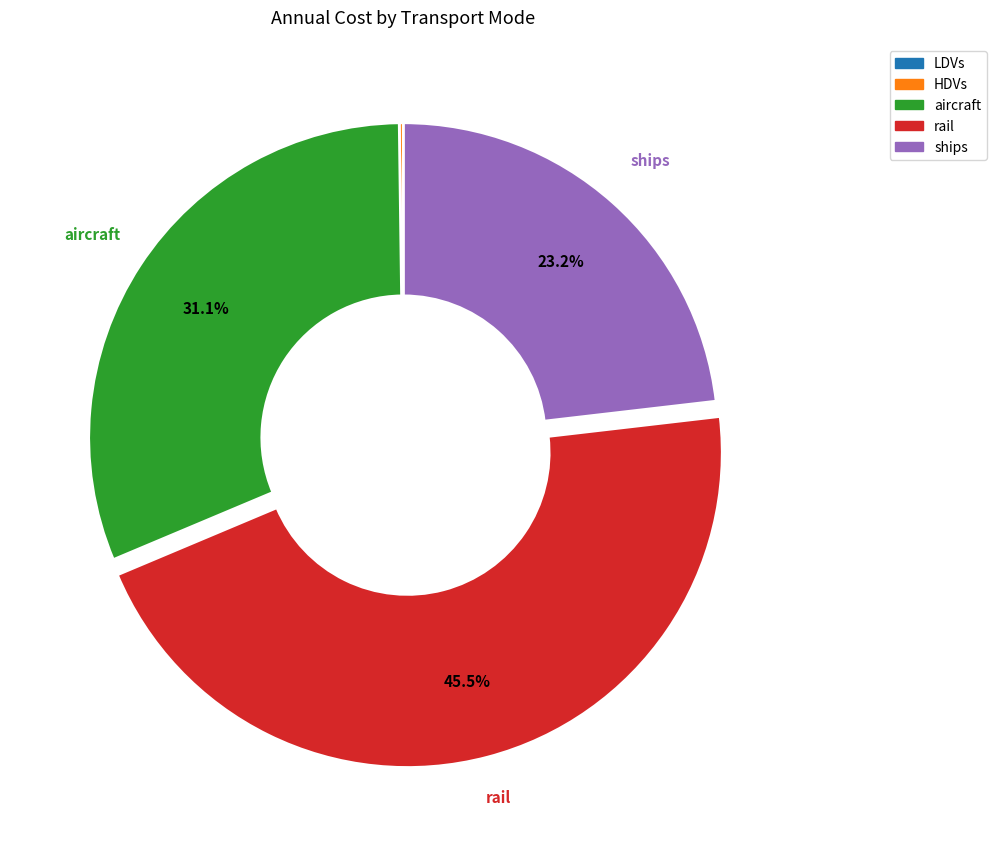

True or false: ships accounts for 23% of the total.

True